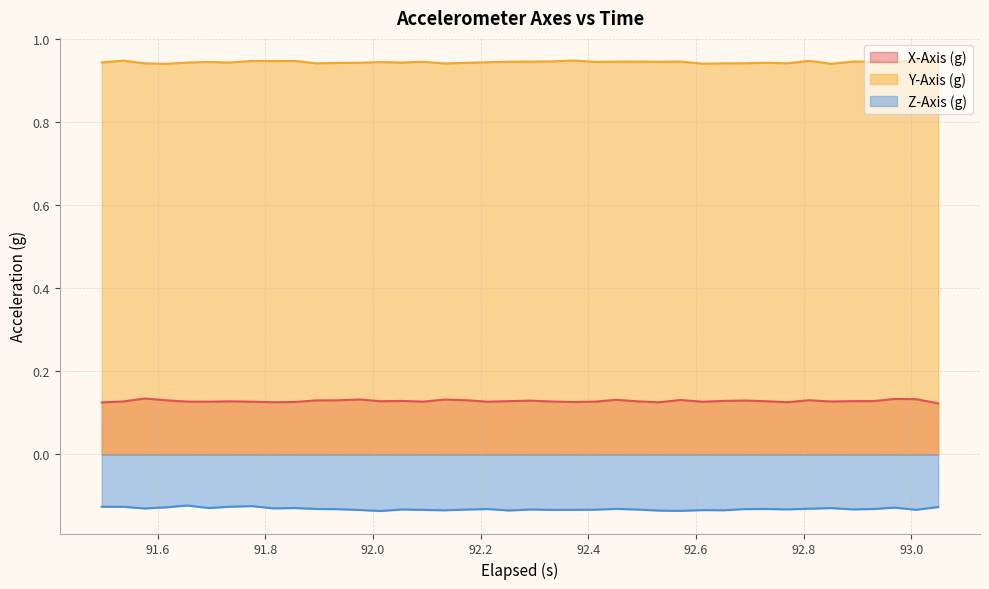

Which series has the largest total across all categories?

Y-Axis (g)